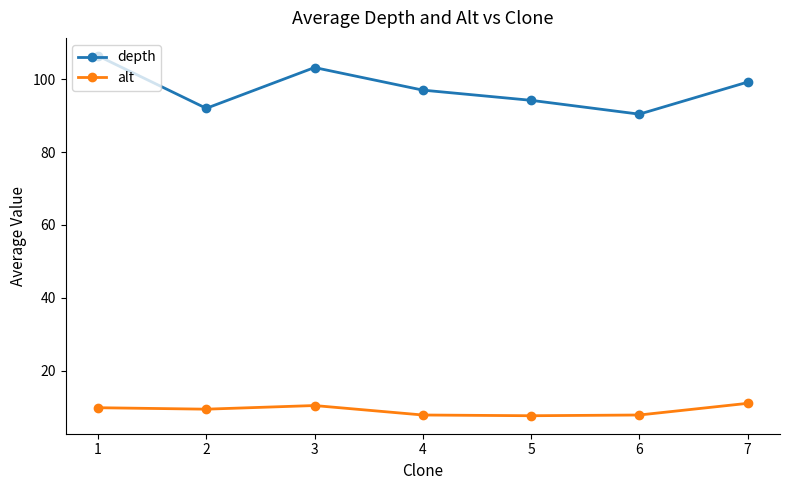

Which series has the widest spread of values?

depth